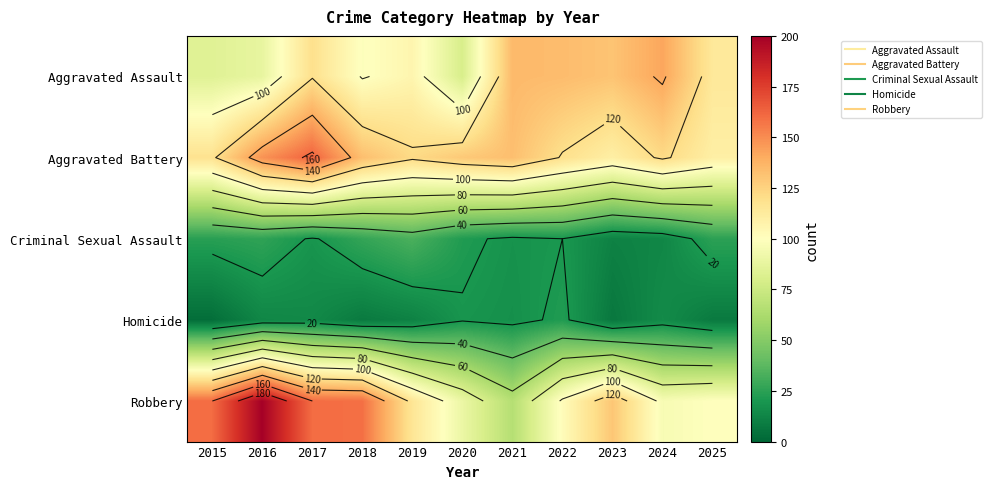

How many series are shown in this chart?

5